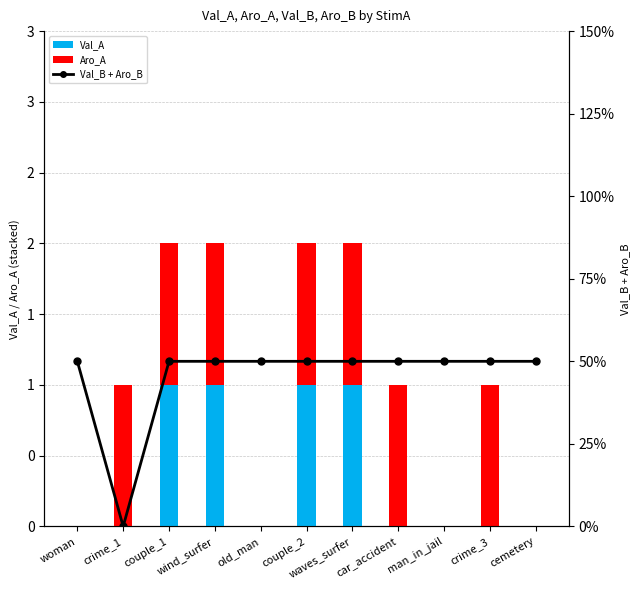

Between woman and crime_1, which is larger?

woman